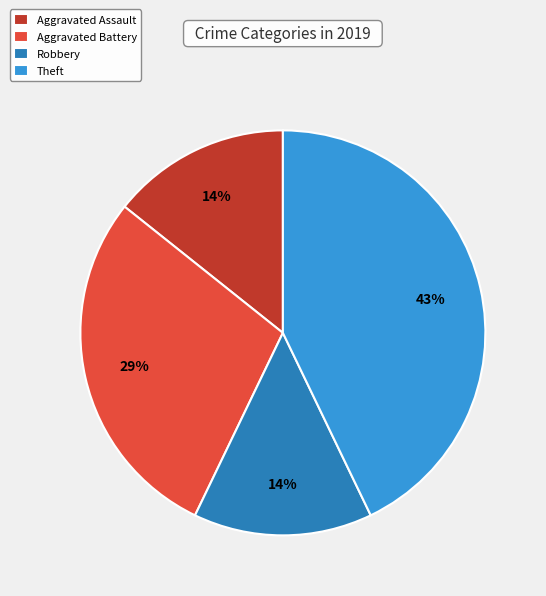

What is the largest slice in the pie chart?

Theft